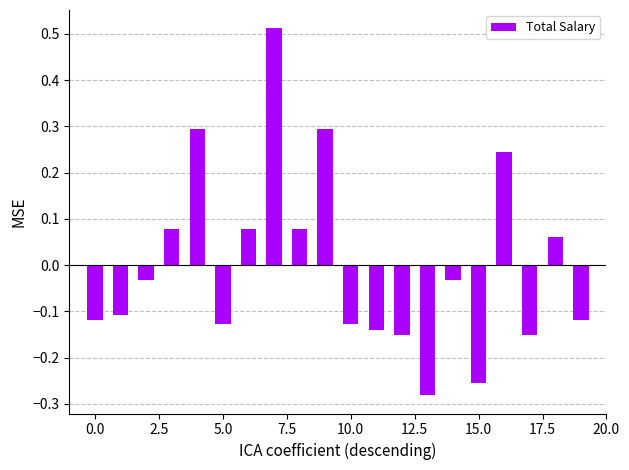

What is the difference between the second highest and minimum values?

0.6